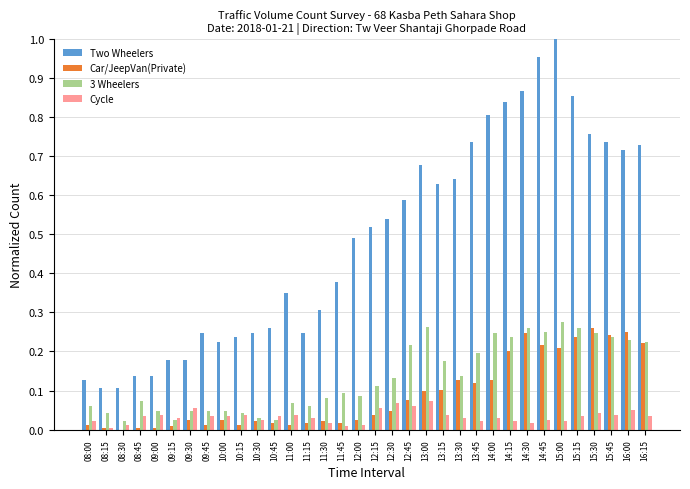

Between 15:15 and 15:45, which series saw the biggest shift?

Two Wheelers